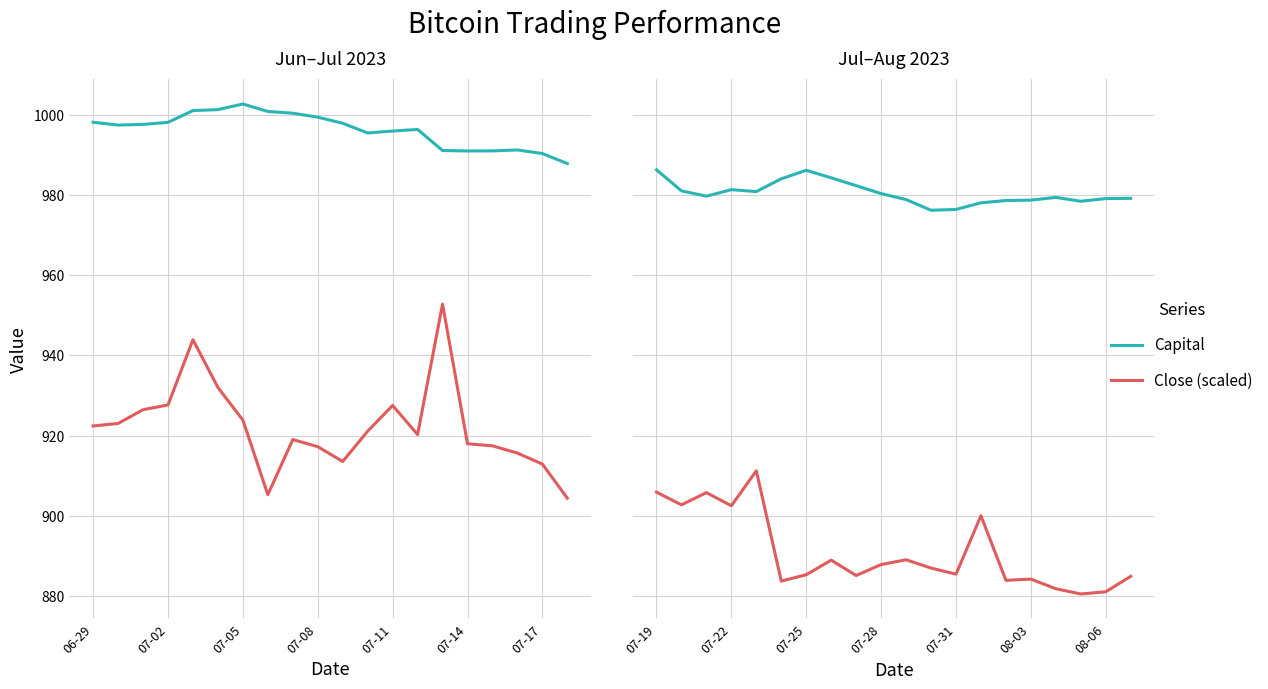

What is the value of the Capital point at the 17th from the left?

979.4